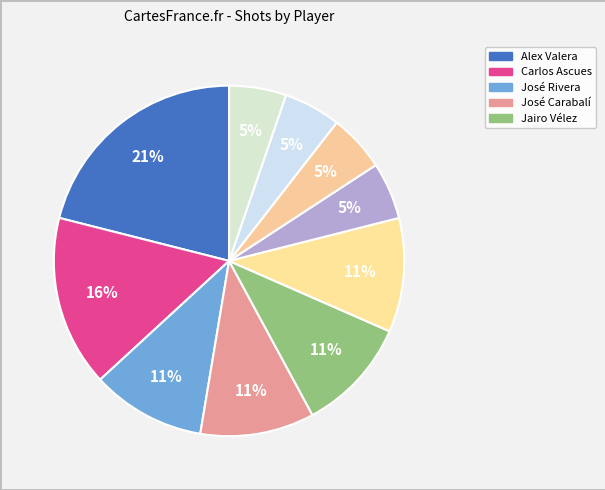

Which slice is the smallest?

Andy Polo